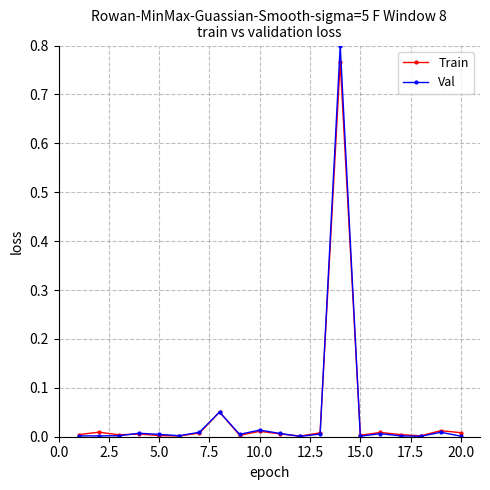

Which series has the widest spread of values?

Val